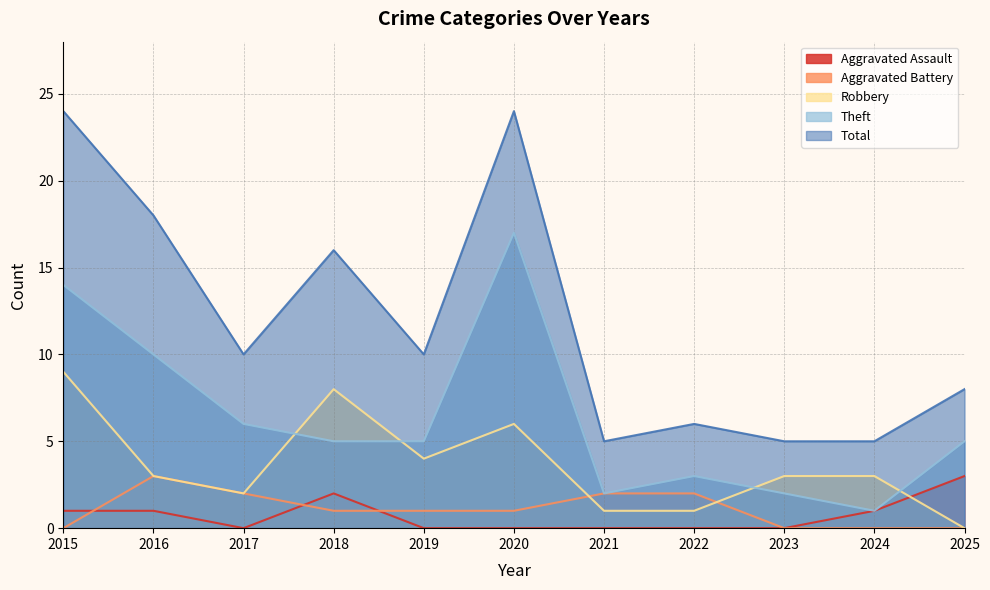

Does the chart have visible grid lines?

Yes